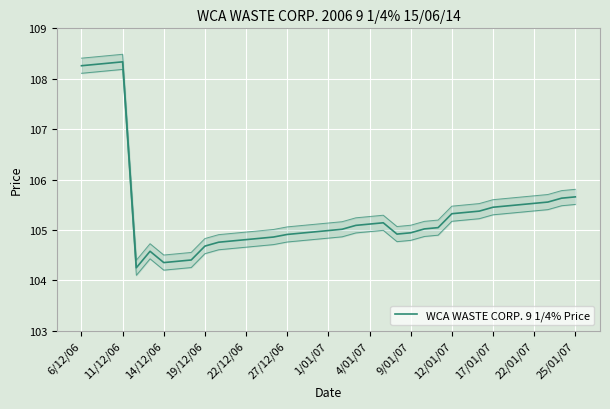

True or false: the data shows 52.8 at 17/01/07.

False